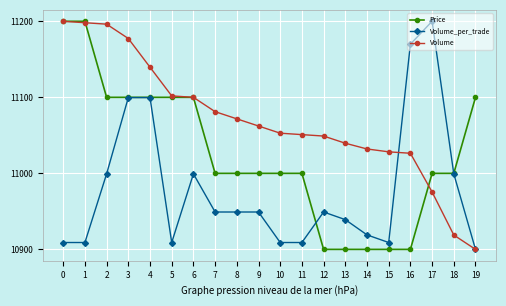

True or false: Volume and Volume_per_trade cross at least once.

True